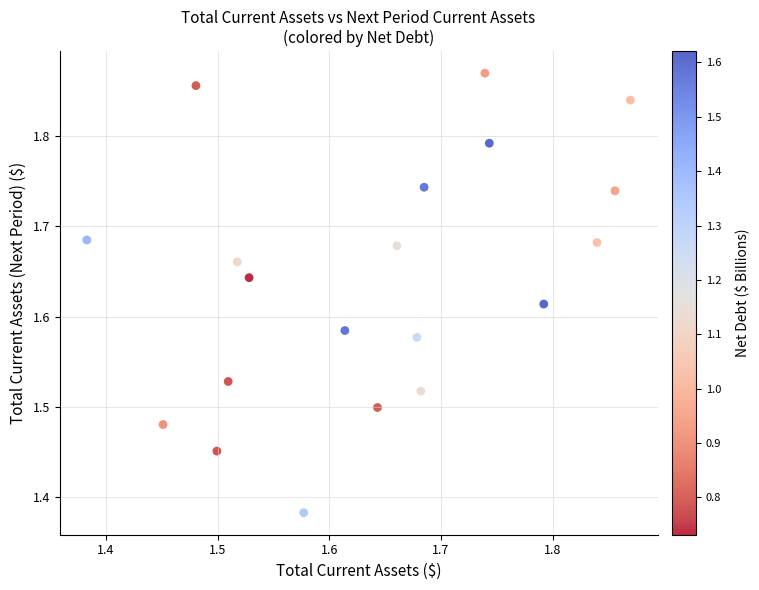

What is the range of Y values (max minus min)?

0.5